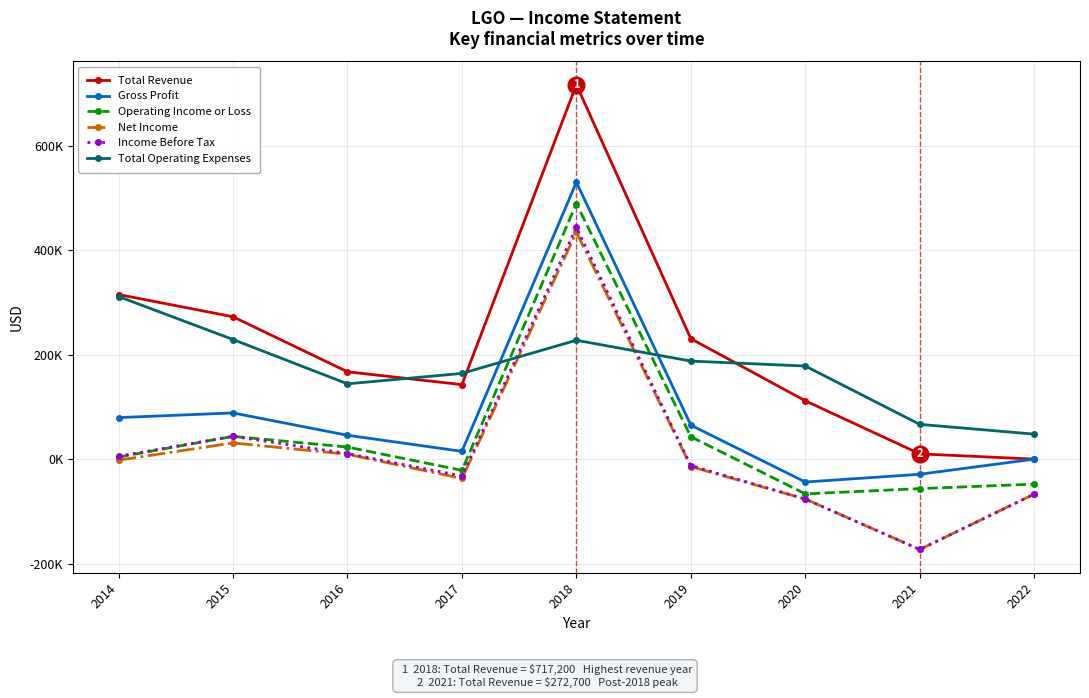

True or false: Gross Profit and Net Income intersect in this chart.

False